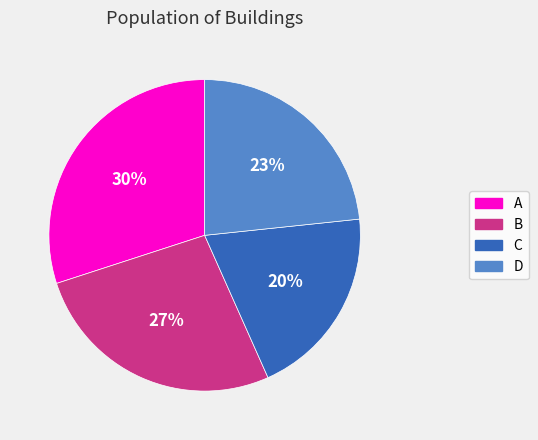

True or false: D accounts for 23% of the total.

True